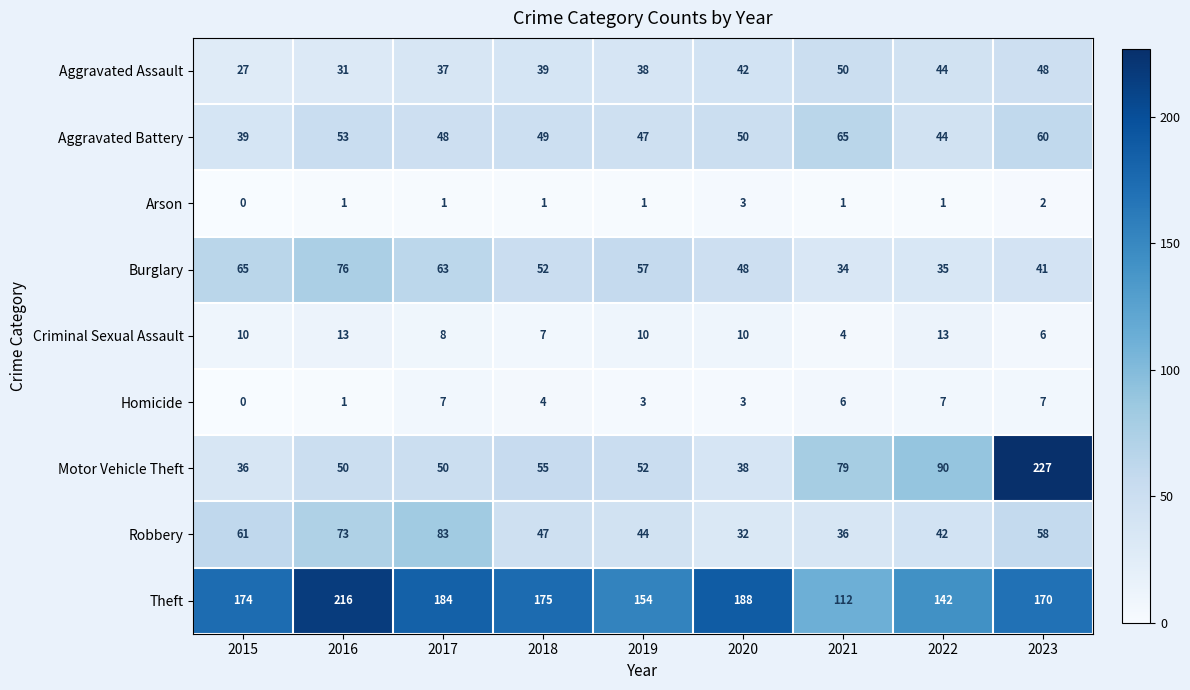

What is the sum of the Aggravated Battery values at 2023 and 2019?

107